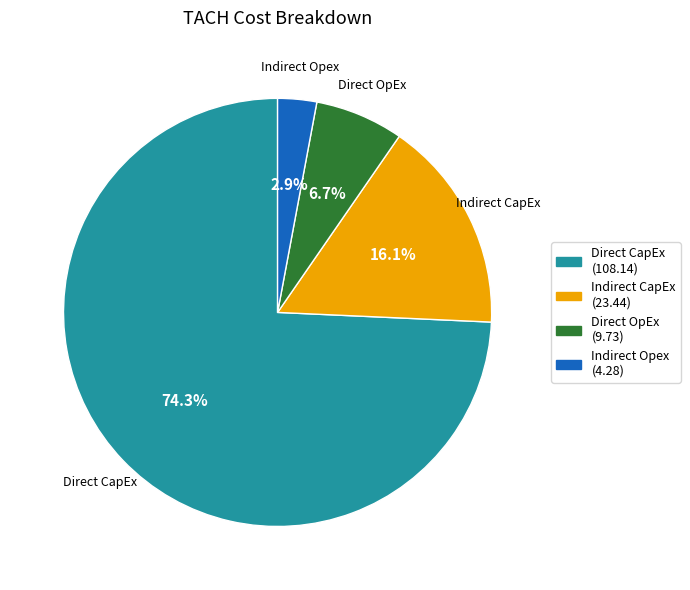

How many slices are in this pie chart?

4